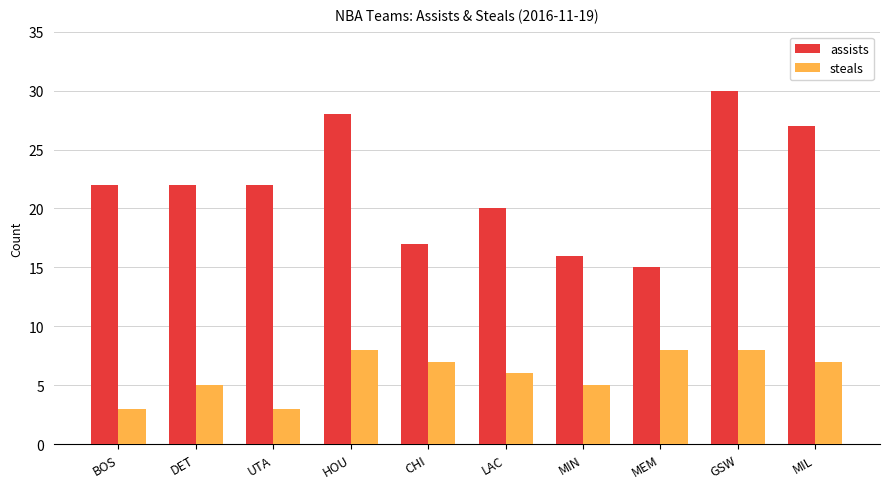

Between HOU and MEM, which series saw the biggest shift?

assists